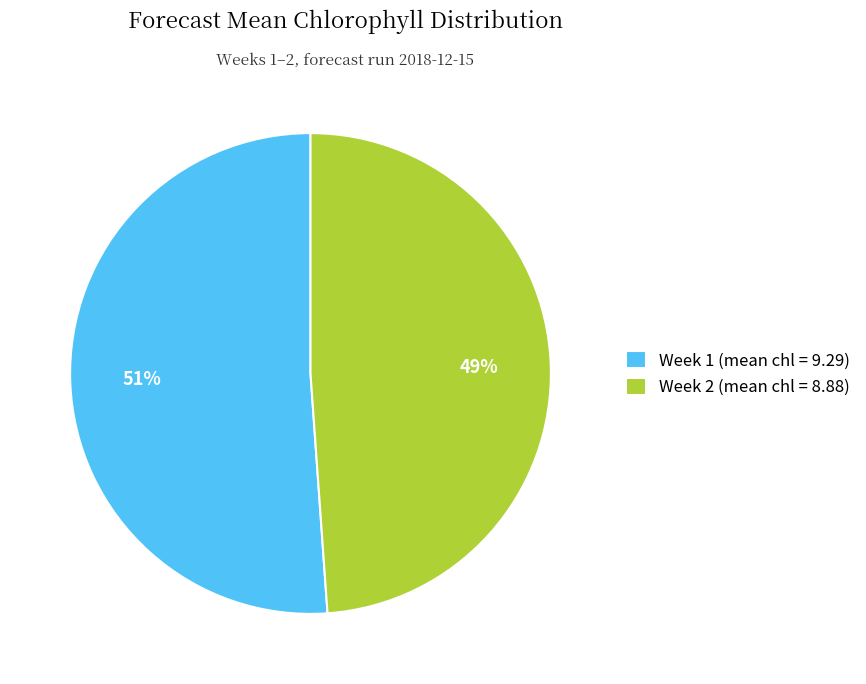

What is the ratio of the value at Week 2 (mean chl = 8.88) to the value at Week 1 (mean chl = 9.29)?

1.0